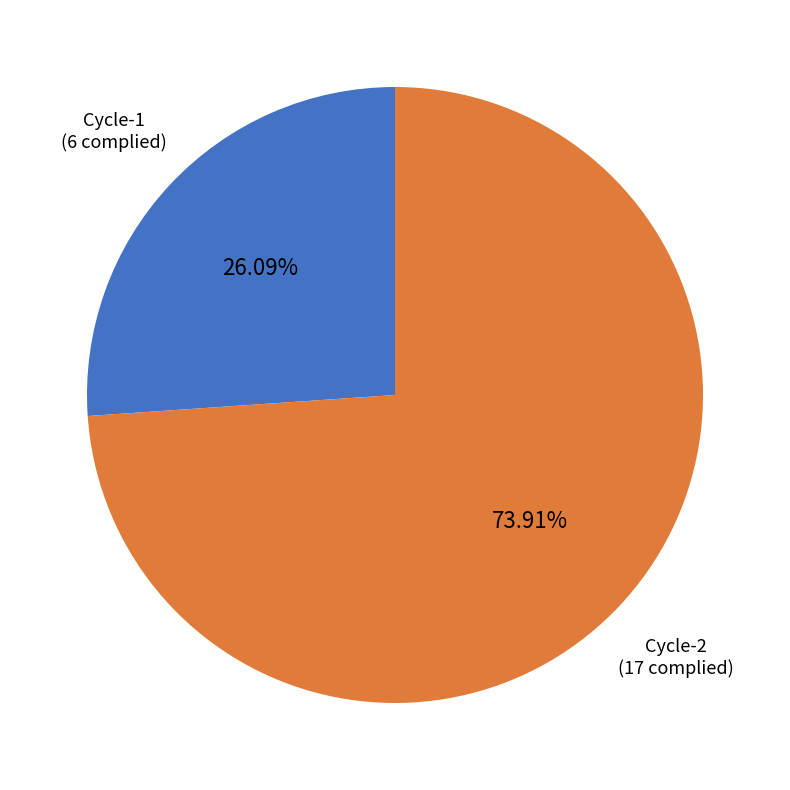

What is the total percentage of Cycle-1 and Cycle-2?

100.0%